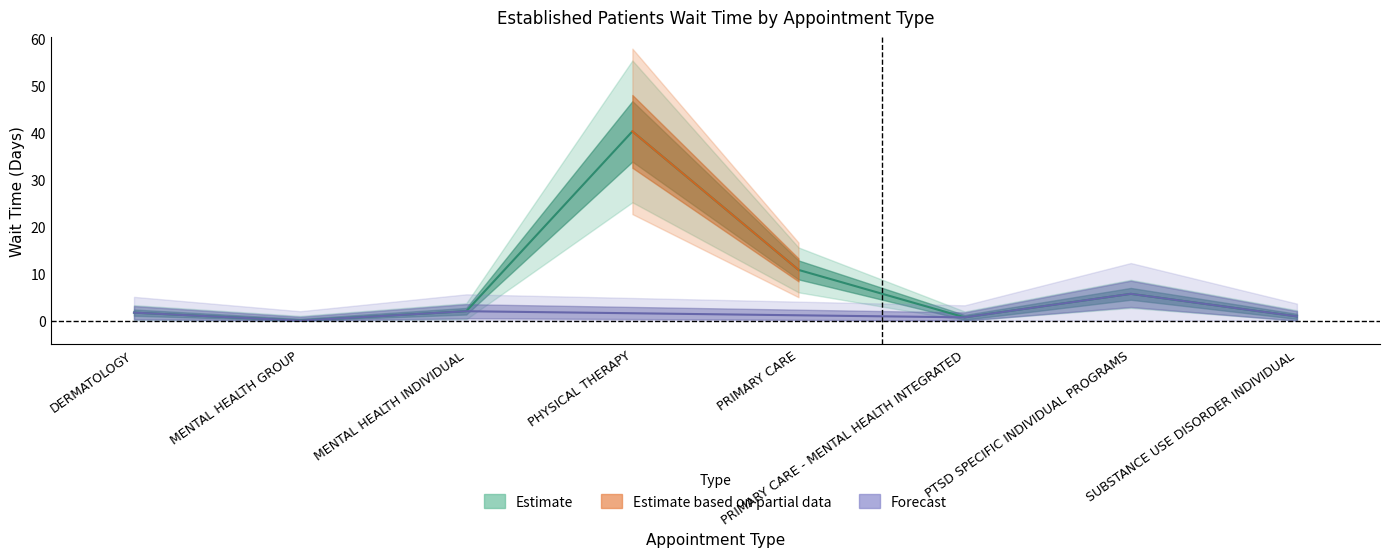

What is the greatest value displayed?

40.3